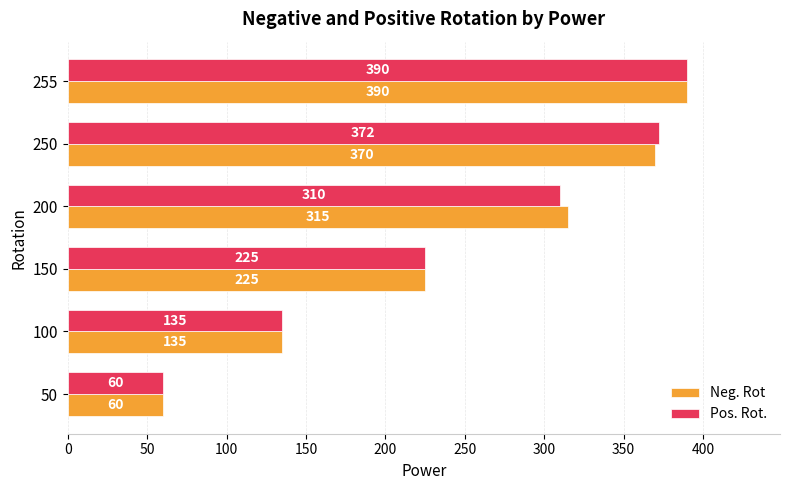

What value does the Pos. Rot. series have at 50?

60